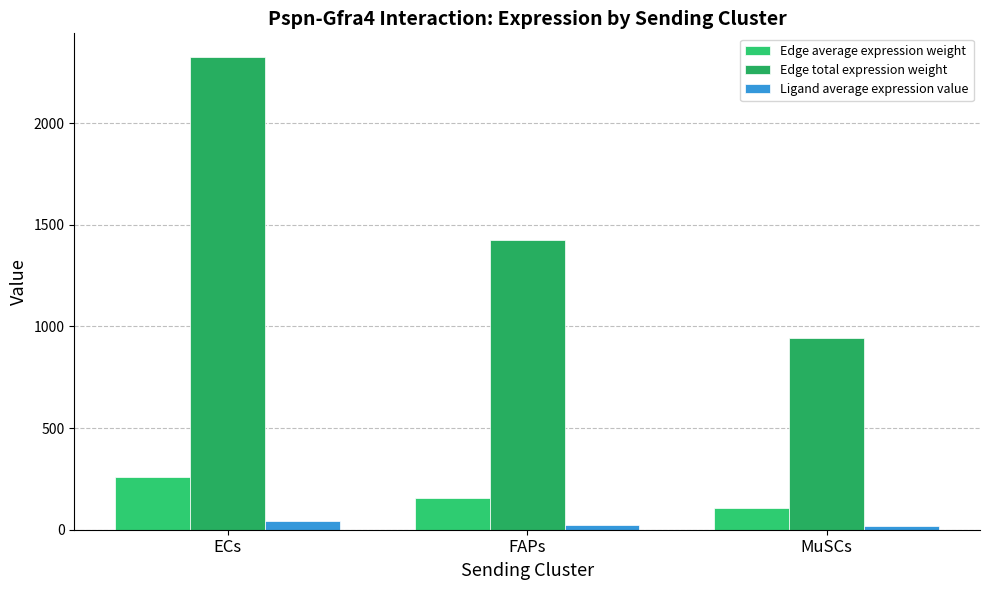

At which category does the chart reach its peak across all series?

ECs